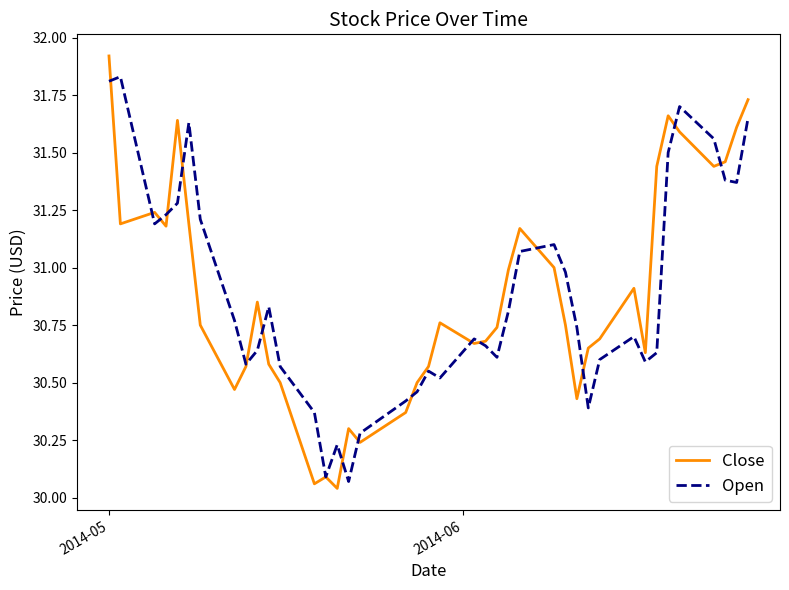

Count the number of data series in this chart.

2